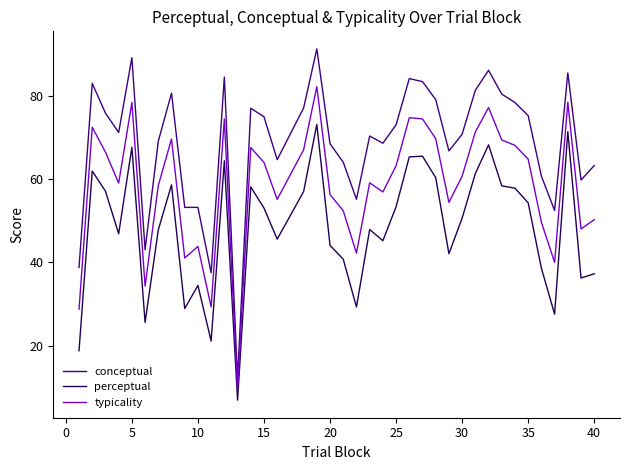

What is the maximum value shown in the chart?

91.4